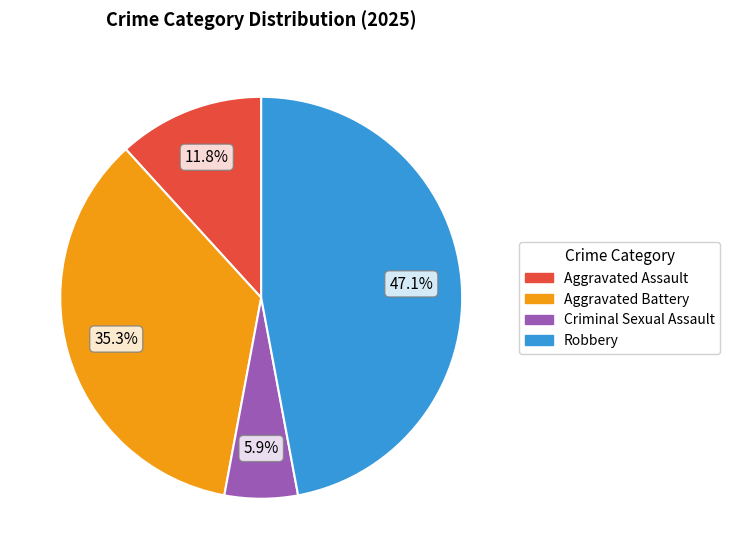

Does Aggravated Assault represent more than half of the total?

No